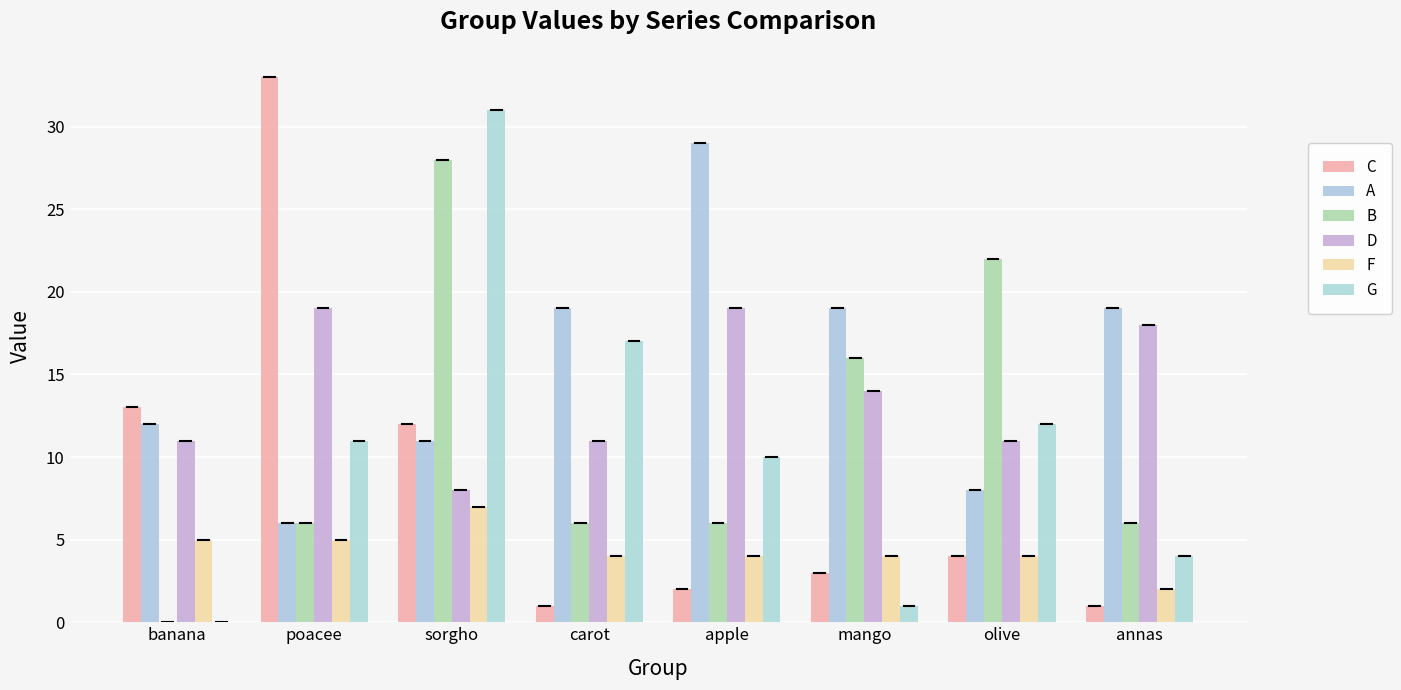

Between olive and annas, which series saw the biggest shift?

B